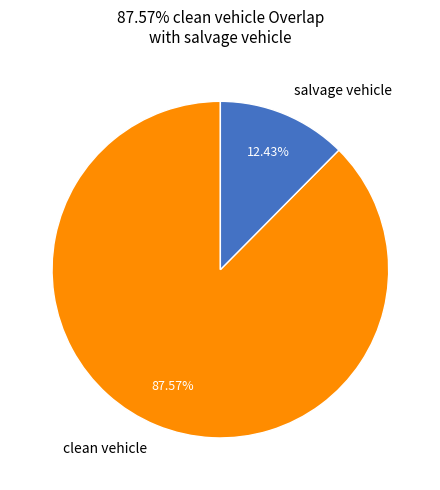

Does any single category account for the majority?

Yes